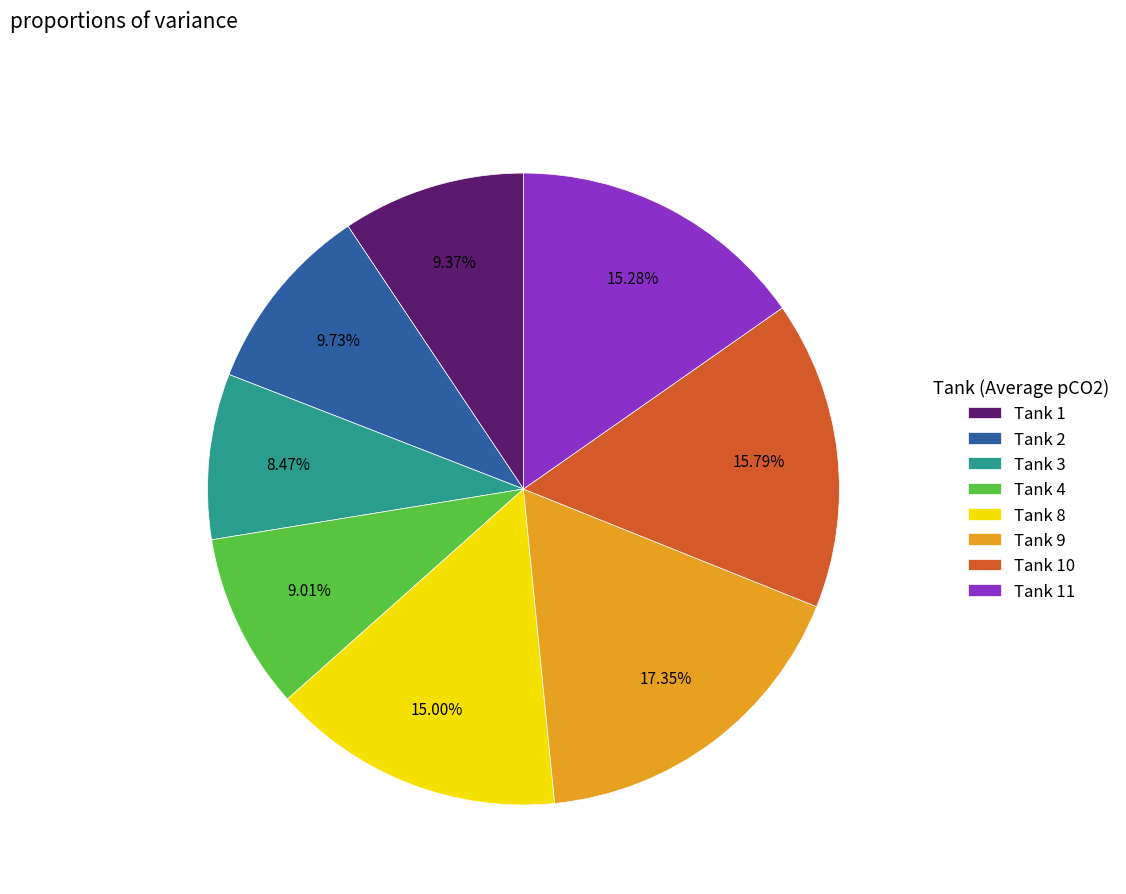

How many segments does this pie chart have?

8